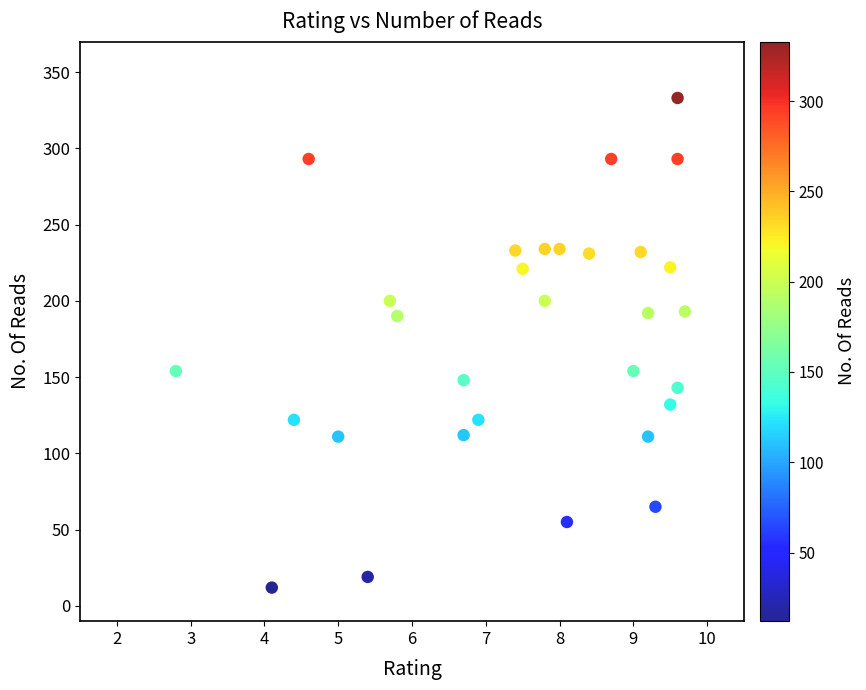

What is the range of Y values (max minus min)?

321